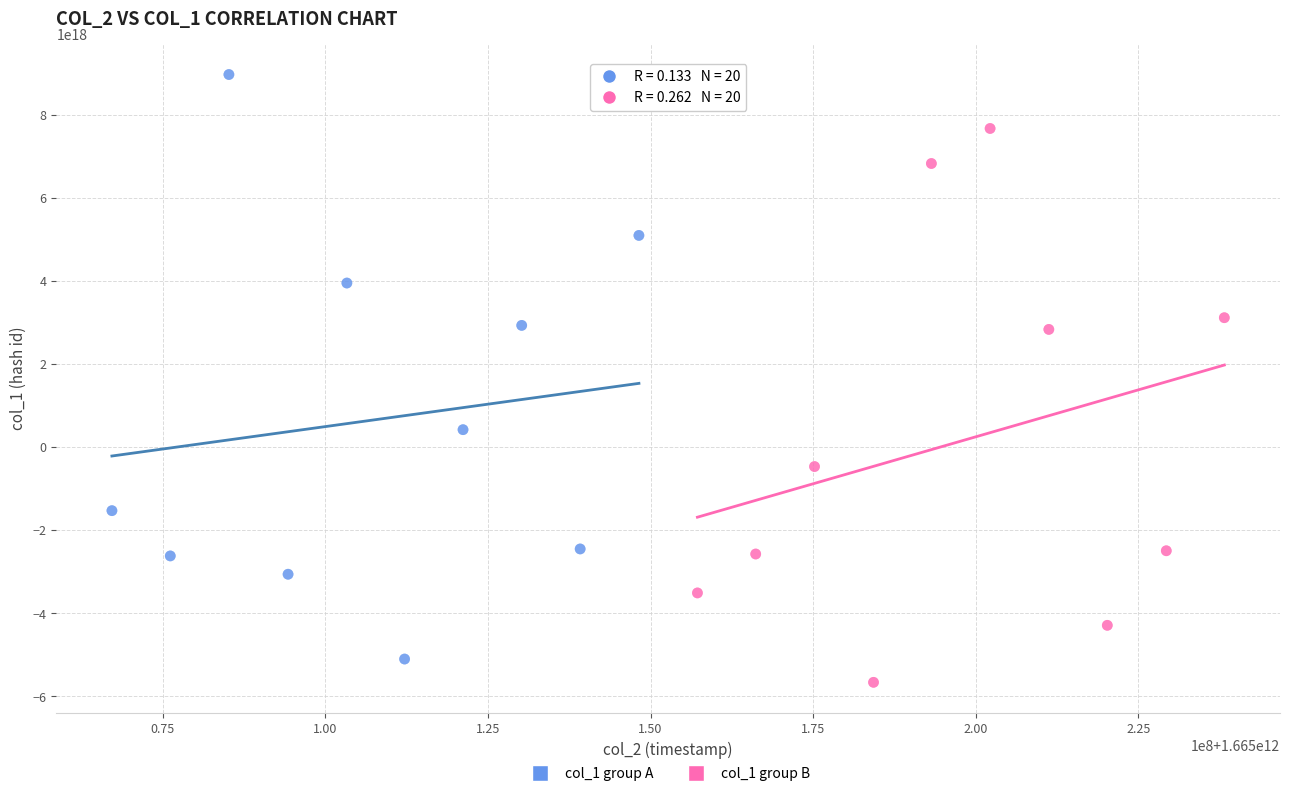

Which series contains the lowest Y value?

col_1 group B